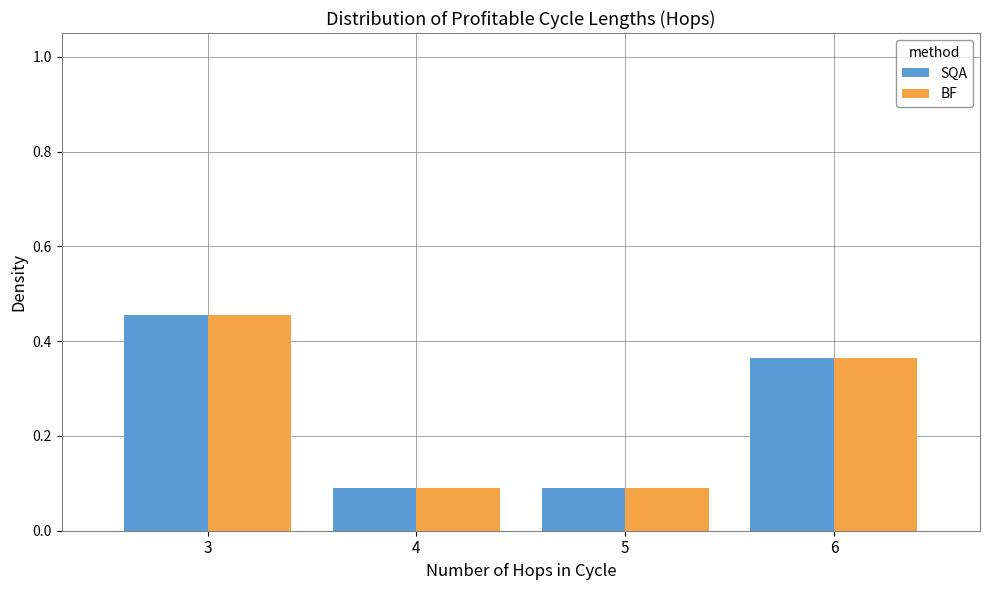

At how many categories does at least one series exceed 0?

4